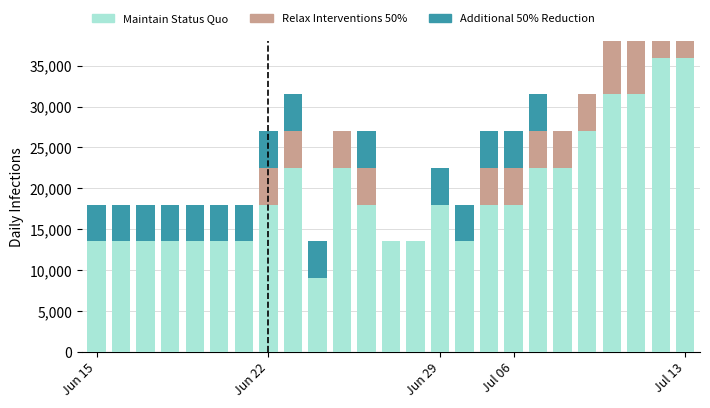

What is the difference between the maximum and minimum values in the Relax Interventions 50% series?

9000